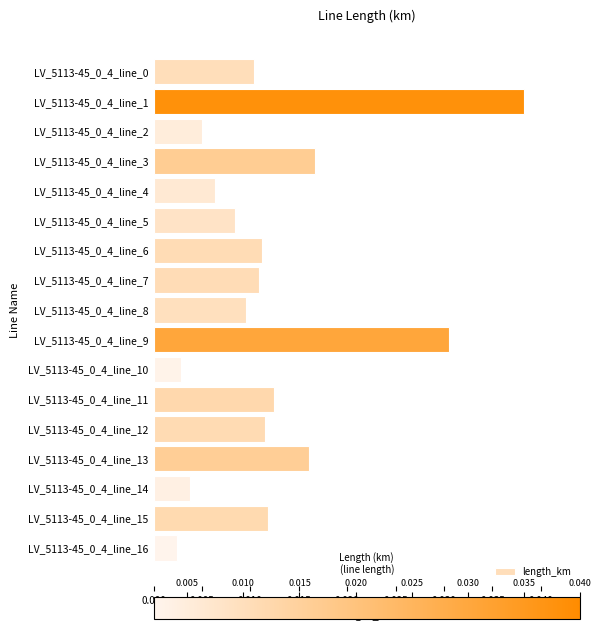

Are the bars grouped side by side (vs. stacked)?

No